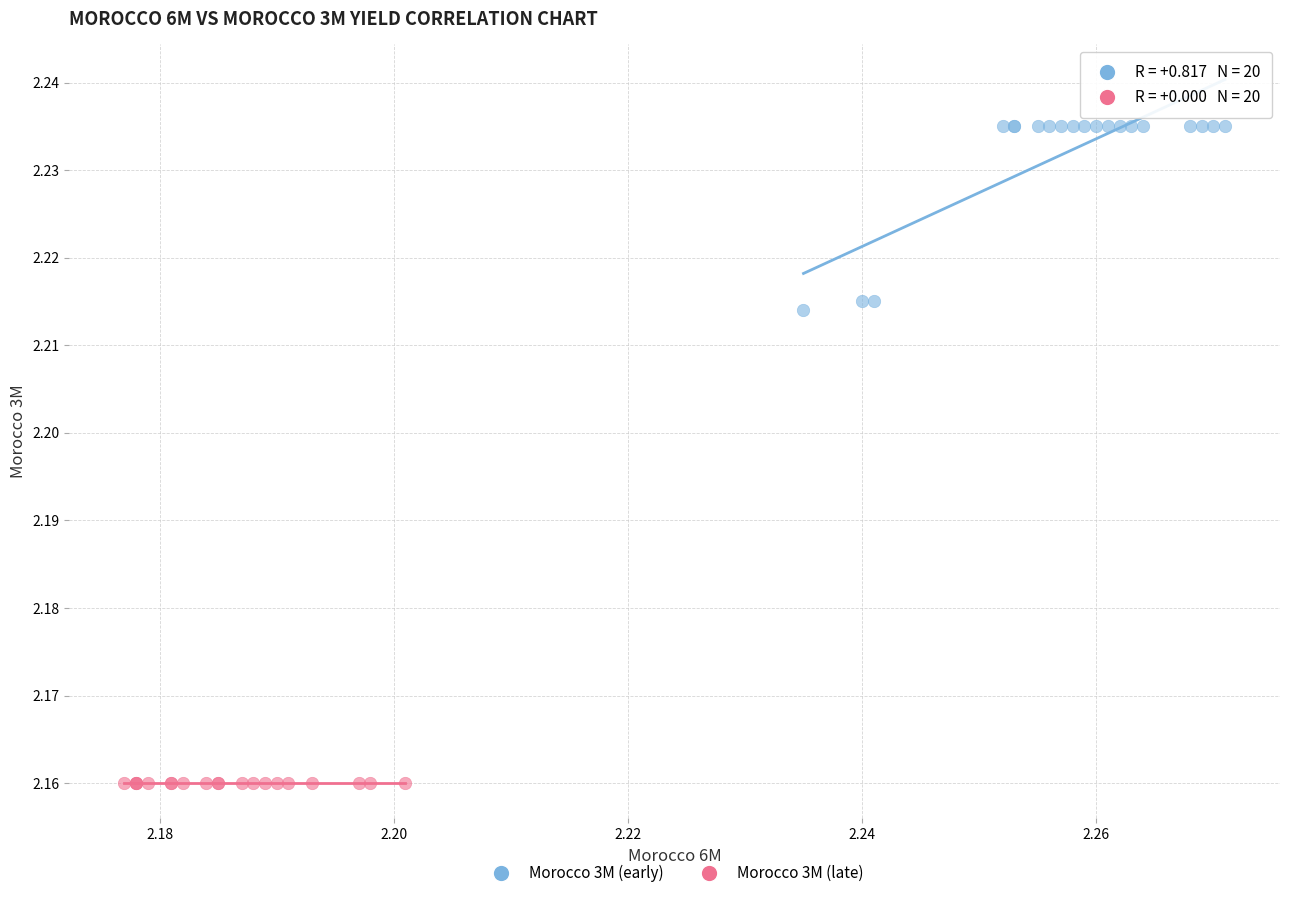

Which series contains the lowest Y value?

Morocco 3M (late)